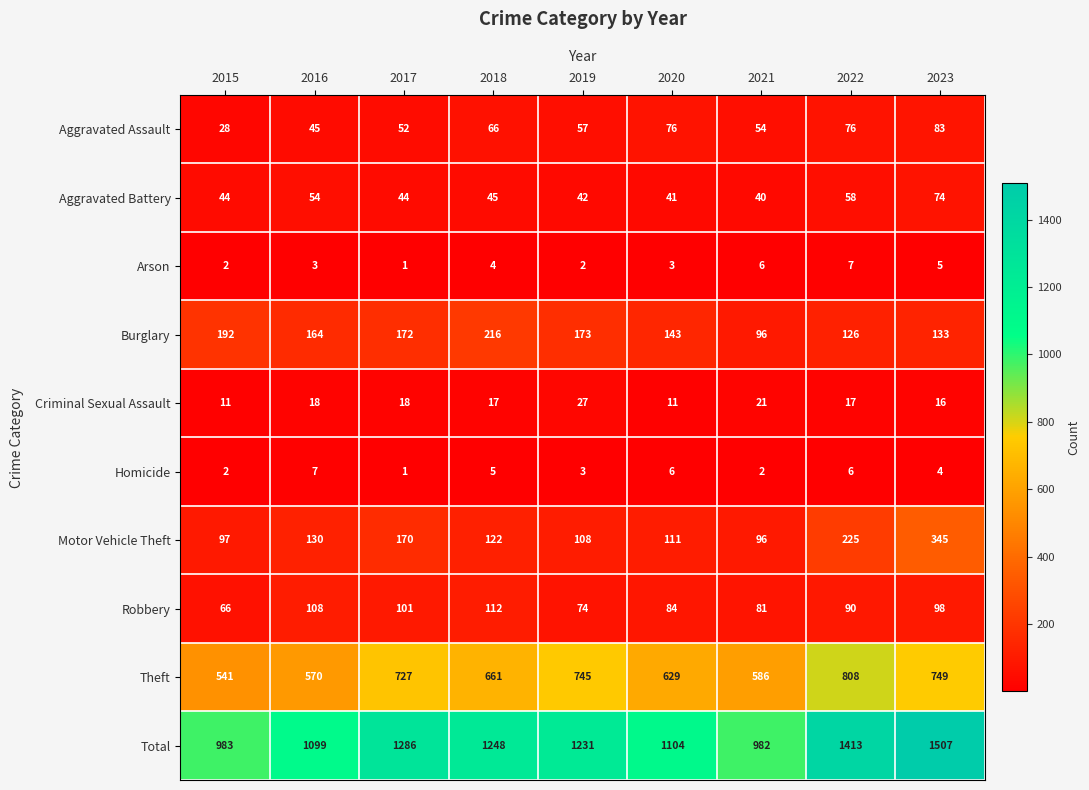

What is the difference between the maximum and minimum values in the Robbery series?

46